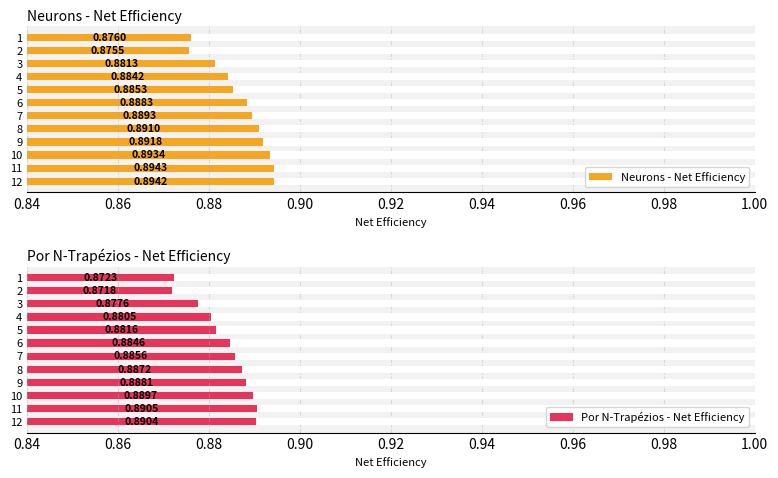

True or false: Por N-Trapézios - Net Efficiency has a value of 0.2 at 7.

False